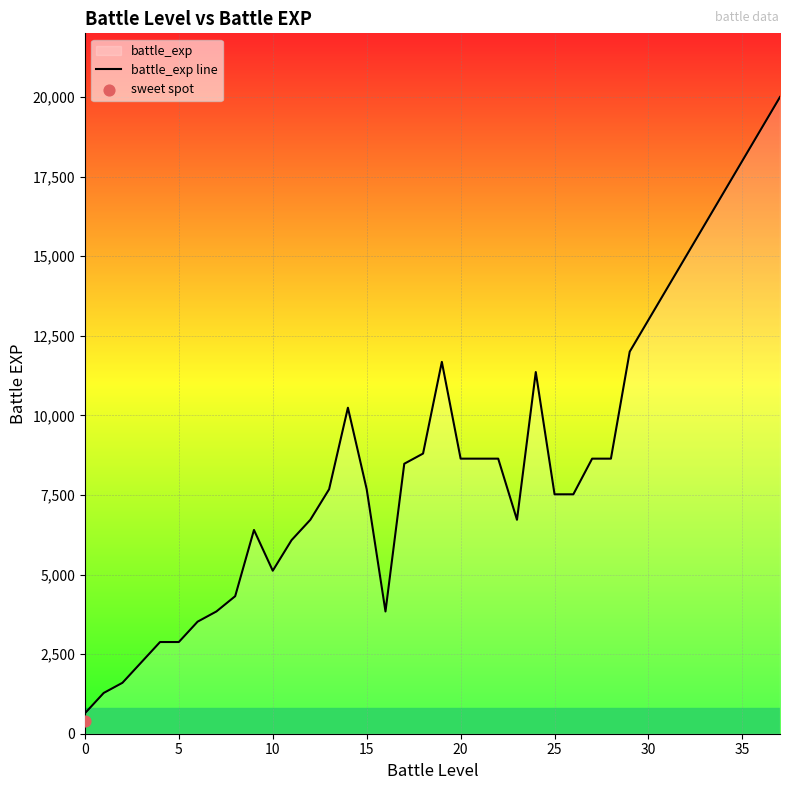

What is the change in value from 23 to 30?

+6280